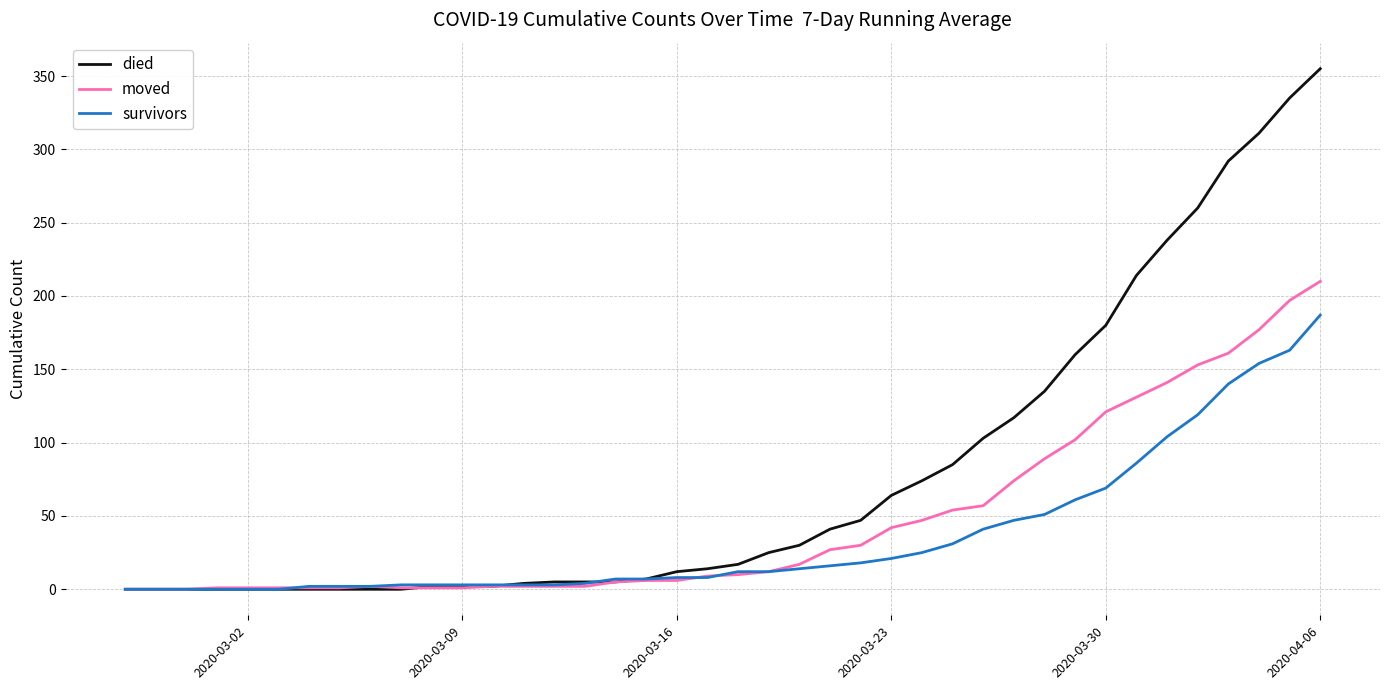

At how many categories does at least one series exceed 165?

8